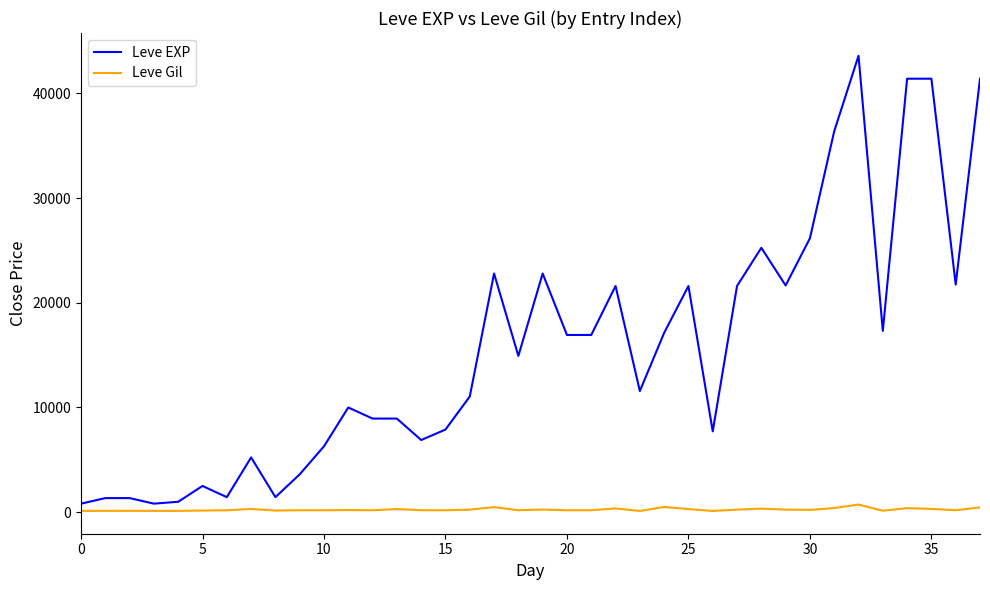

Which series has the largest total across all categories?

Leve EXP